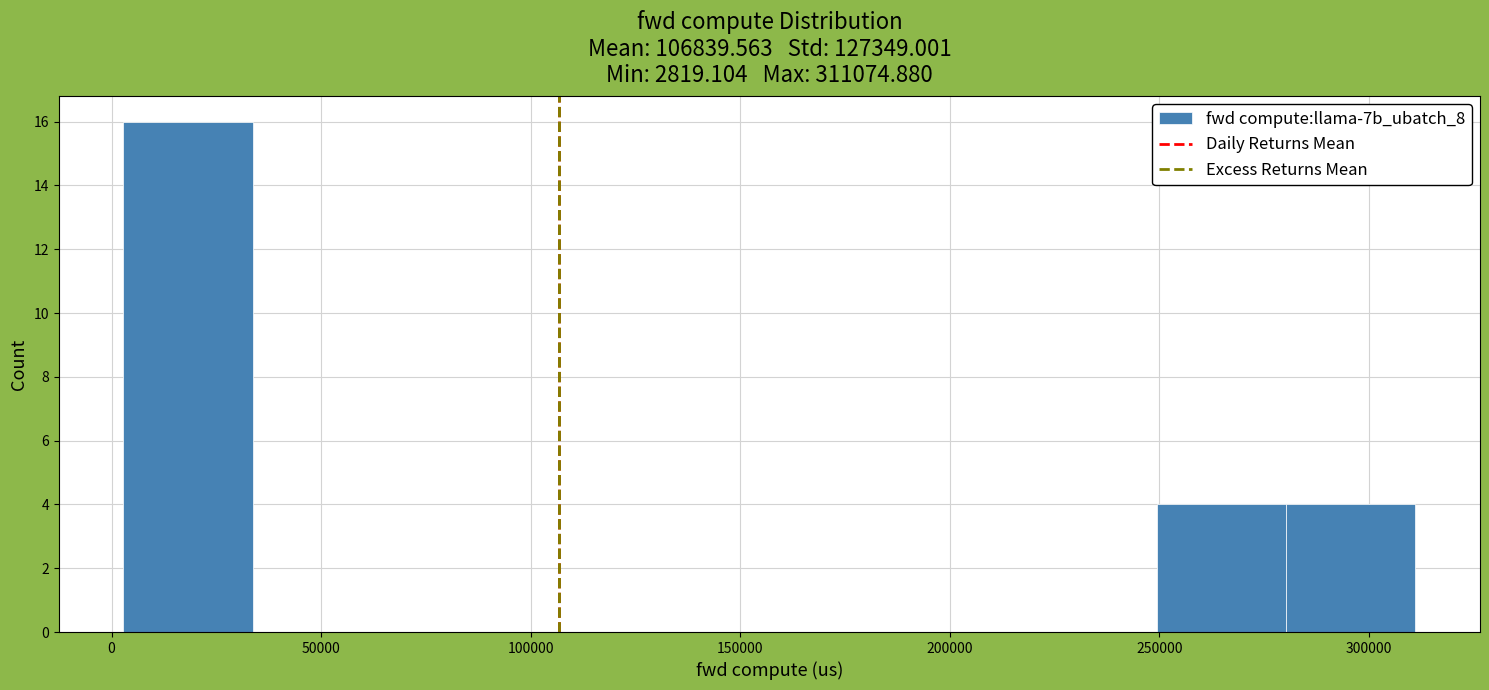

Reading left to right, transcribe this chart: for each bar, give the range it covers on the x-axis and its height. Neither the bar edges nor the heights are printed on the chart, so give them approximately, as read against the axes.

5000 to 35000: 16
35000 to 65000: 0
65000 to 95000: 0
95000 to 125000: 0
125000 to 155000: 0
155000 to 190000: 0
190000 to 220000: 0
220000 to 250000: 0
250000 to 280000: 4
280000 to 310000: 4